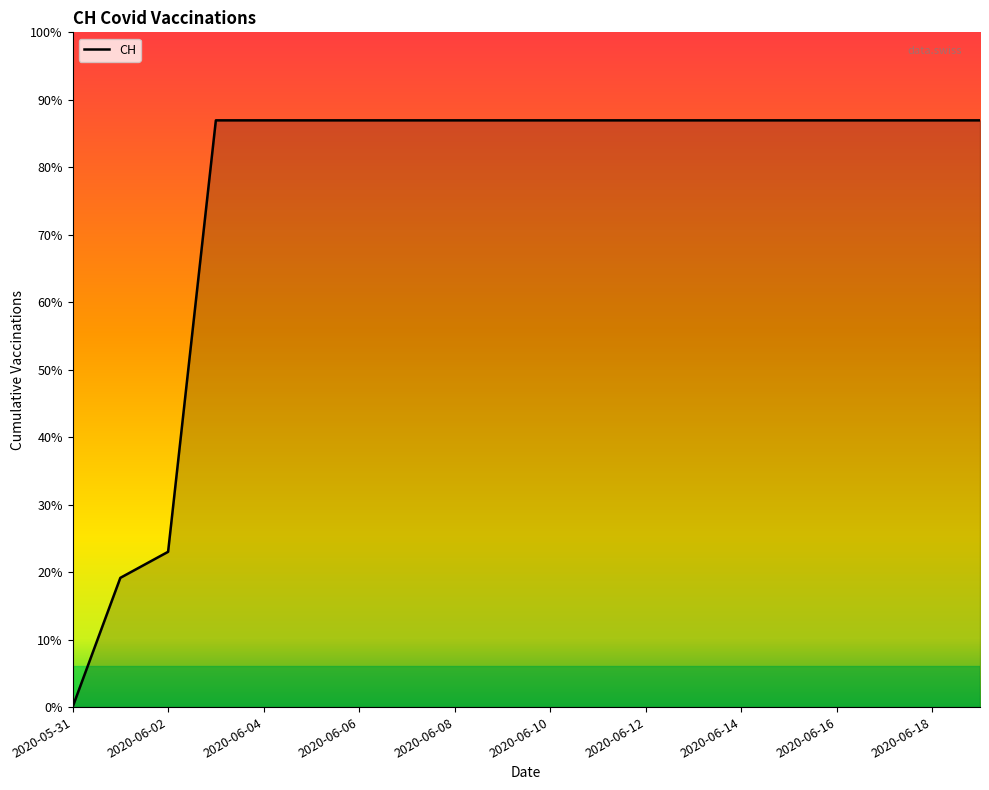

Reading right to left, what are all the values shown in this chart?

631	631	631	631	631	631	631	631	631	631	631	631	631	631	631	631	631	167	139	0